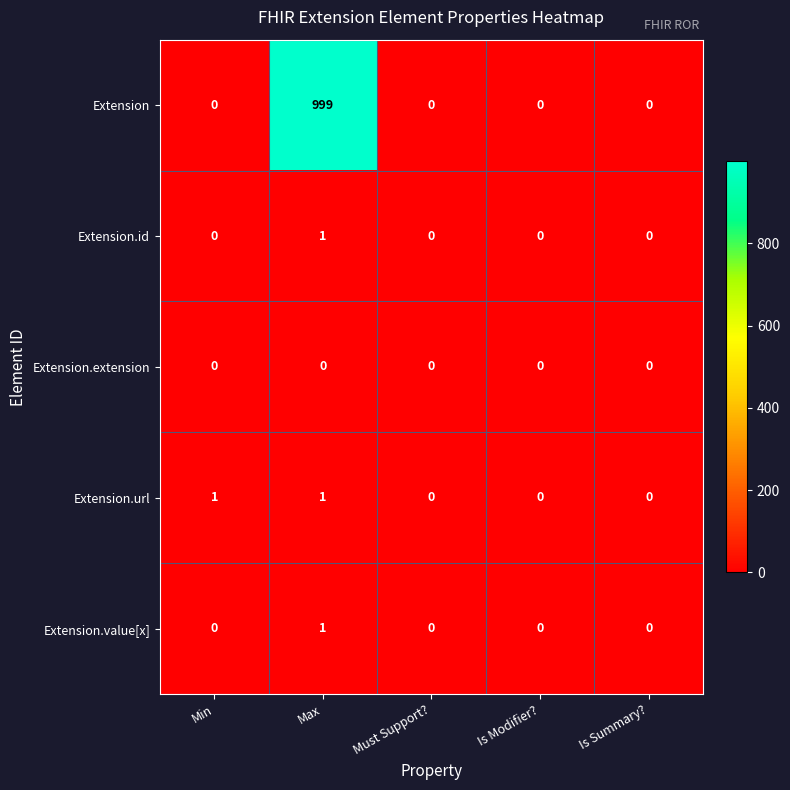

What is the highest value of the Extension series?

999